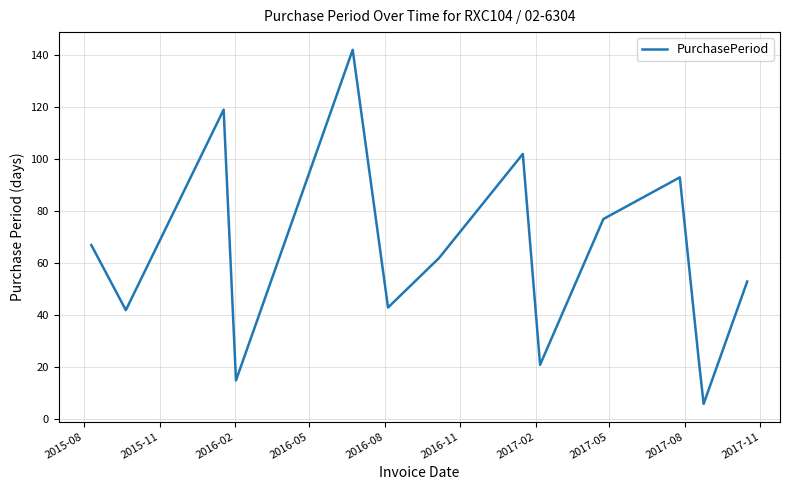

What is the smallest value displayed?

6